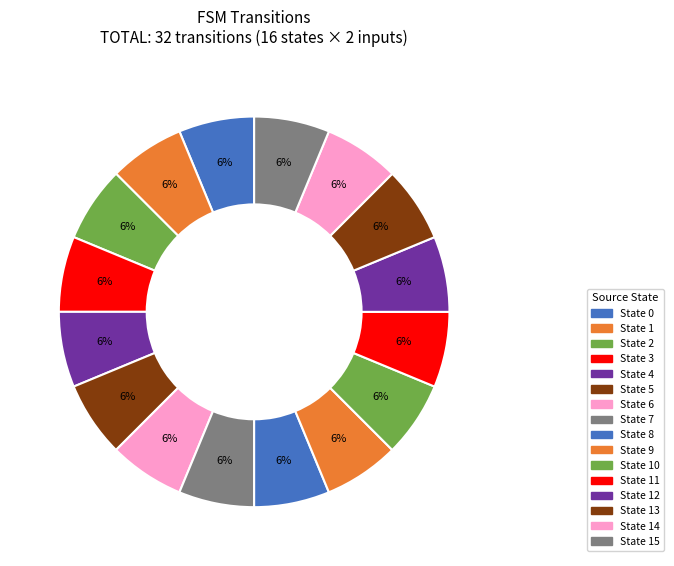

How many segments does this pie chart have?

16